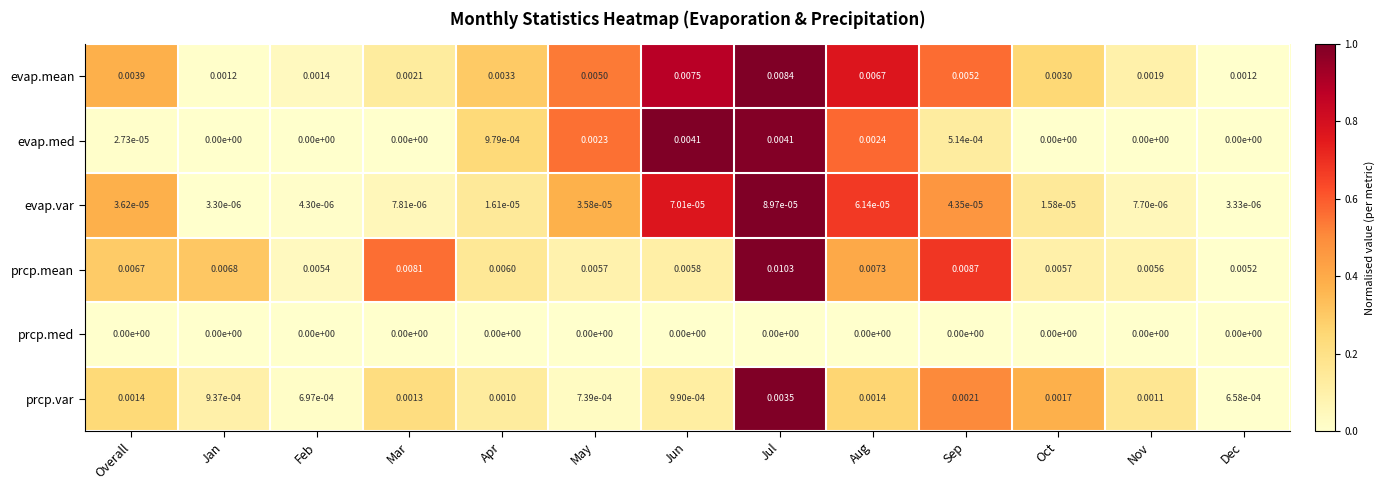

Rank the series by their maximum value, from highest to lowest.

prcp.mean, evap.mean, evap.med, prcp.var, evap.var, prcp.med